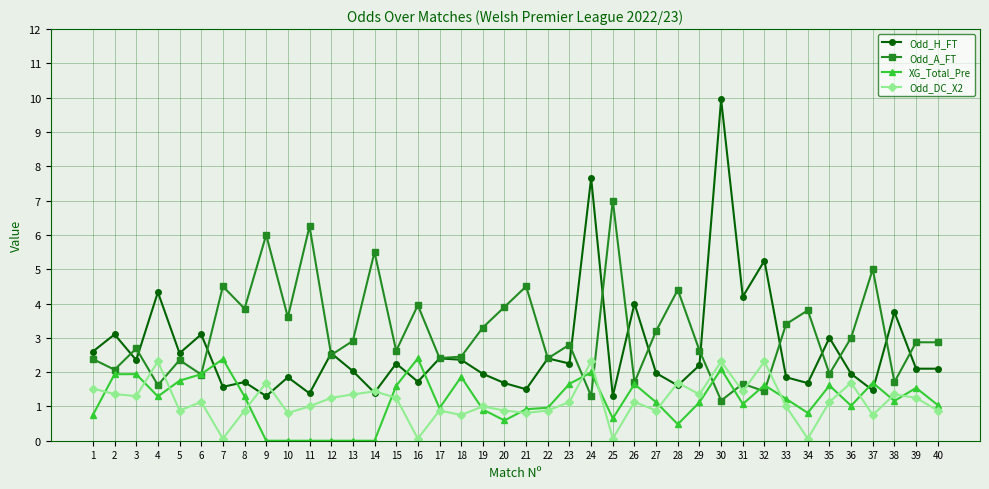

Between which two adjacent categories do Odd_DC_X2 and Odd_H_FT first intersect?

8 and 9